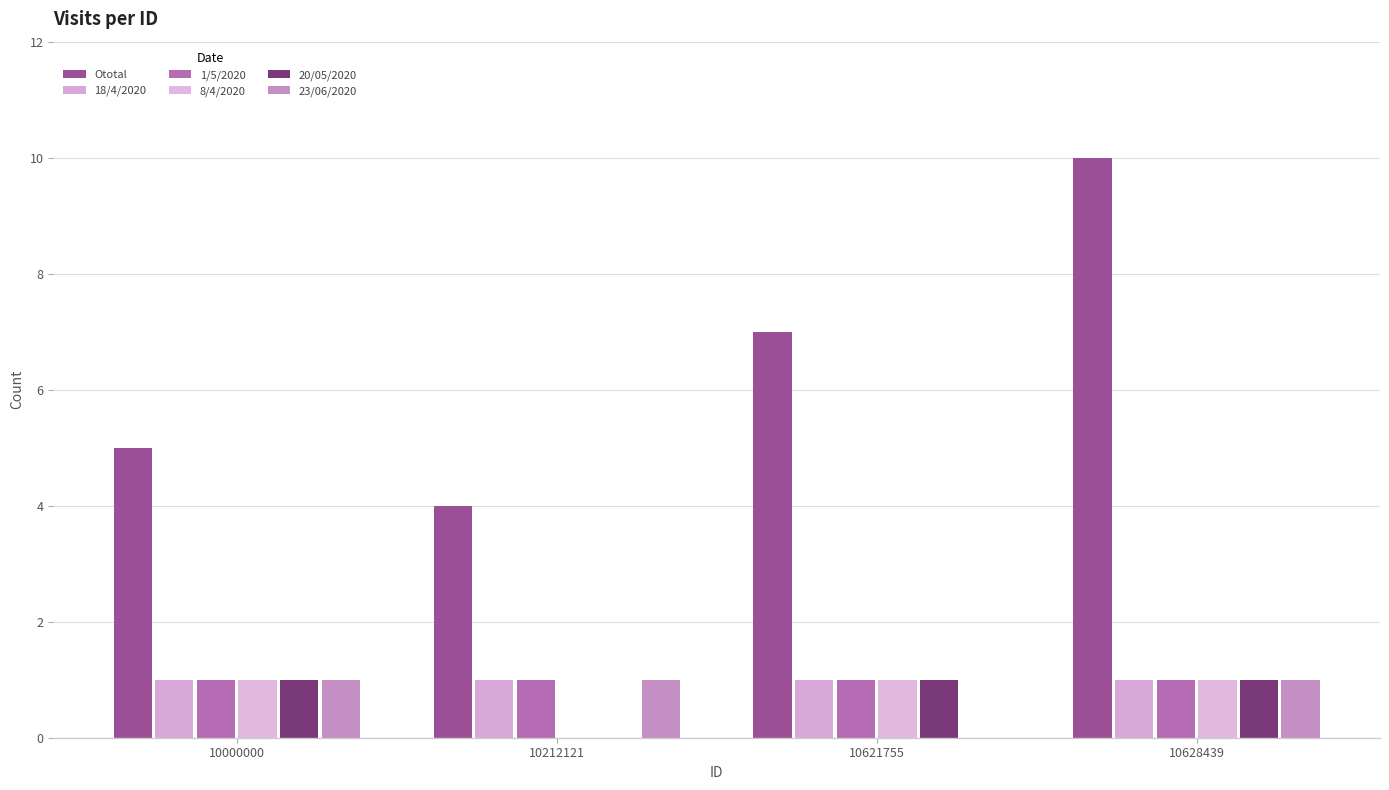

Reading left to right, transcribe all the data shown in this chart.

Ototal: 5	4	7	10
18/4/2020: 1	1	1	1
1/5/2020: 1	1	1	1
8/4/2020: 1	0	1	1
20/05/2020: 1	0	1	1
23/06/2020: 1	1	0	1